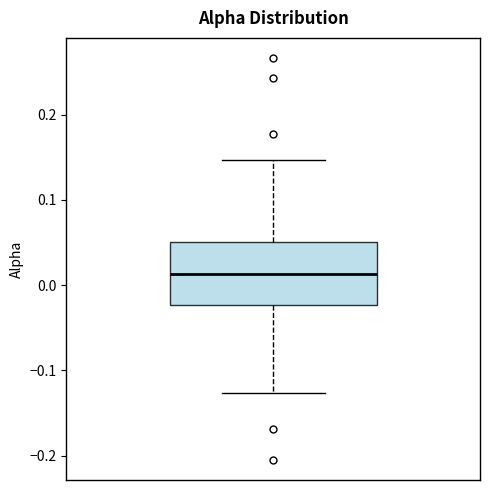

Read this box plot against the y-axis: the position of the median line, the range covered by the box, and the ends of both whiskers. The values are not printed on the chart, so give them approximately, as read against the axis.

median 0.01, box -0.02 to 0.05, whiskers -0.13 to 0.15